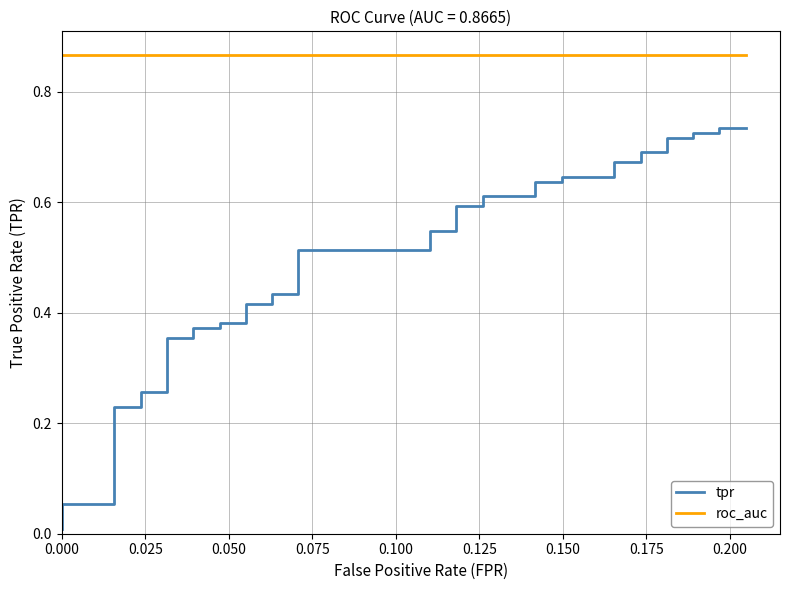

What is the average value of the roc_auc series?

0.9